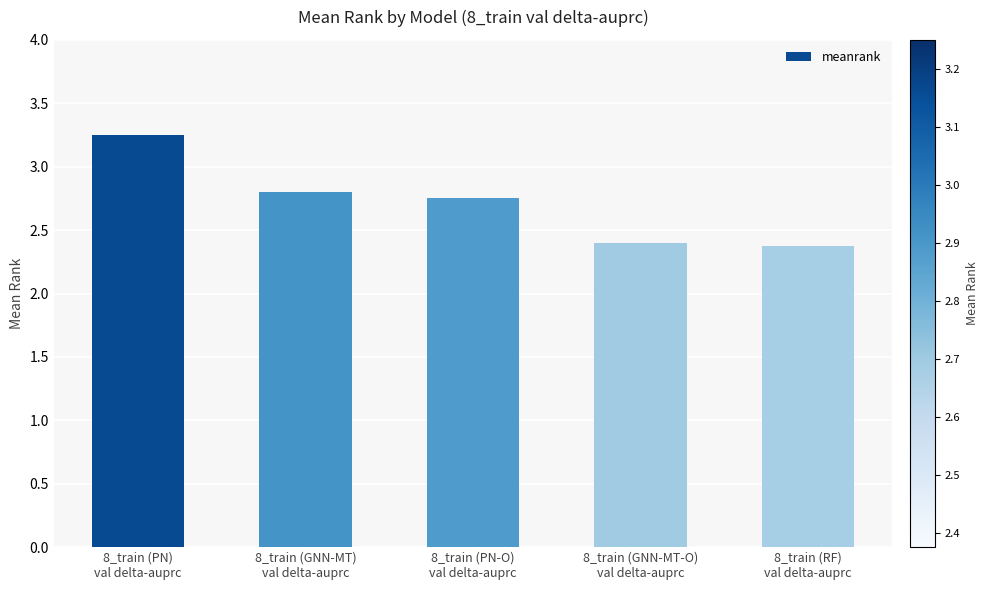

Are the bars grouped side by side (vs. stacked)?

No